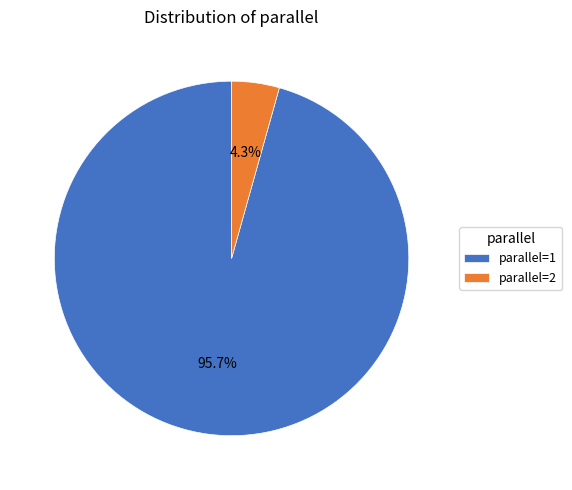

To the nearest percent, what is the average slice percentage?

50%